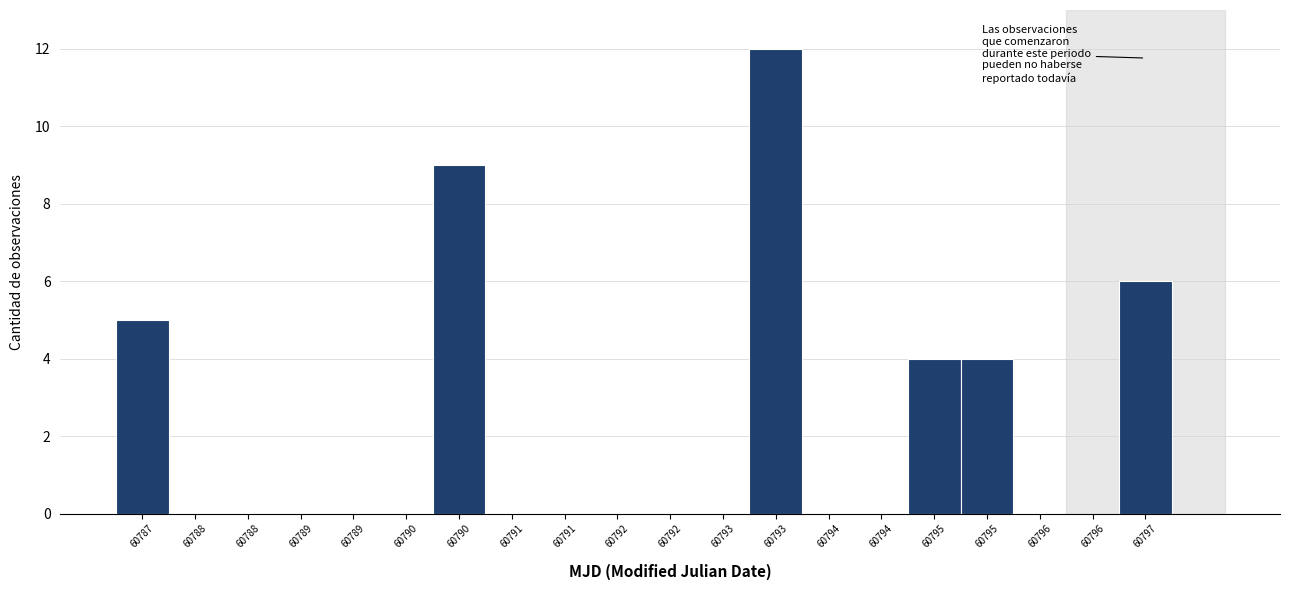

How many data points does each series have?

20